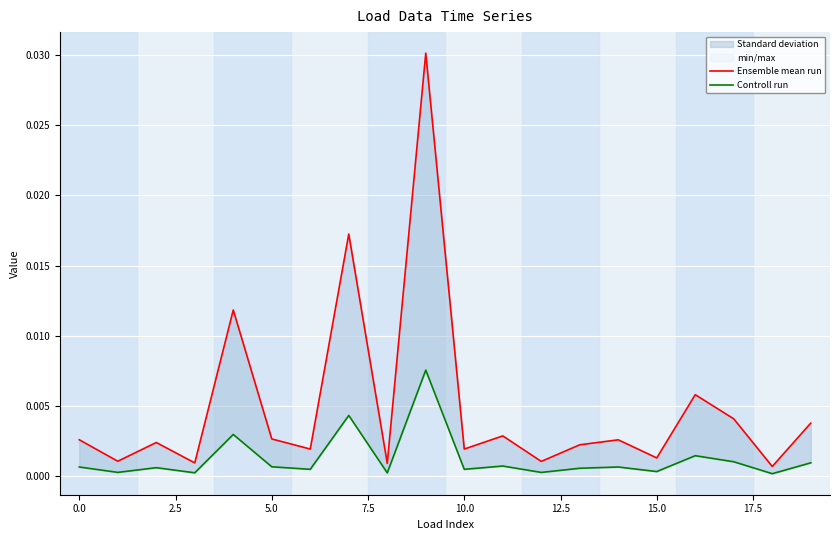

How many interior local valleys does the Ensemble mean run series have?

8